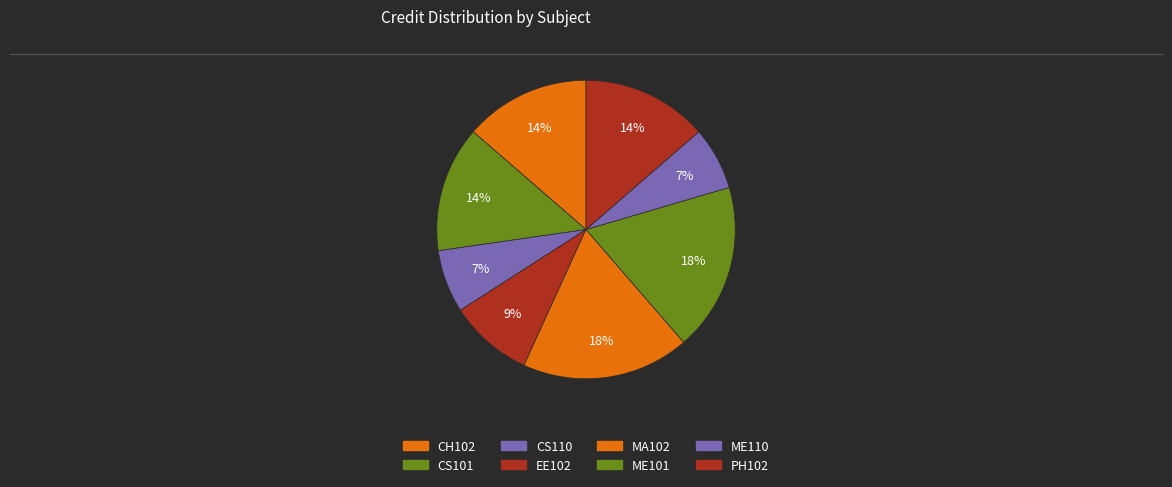

Is it true that ME101 is 7% of the pie?

False